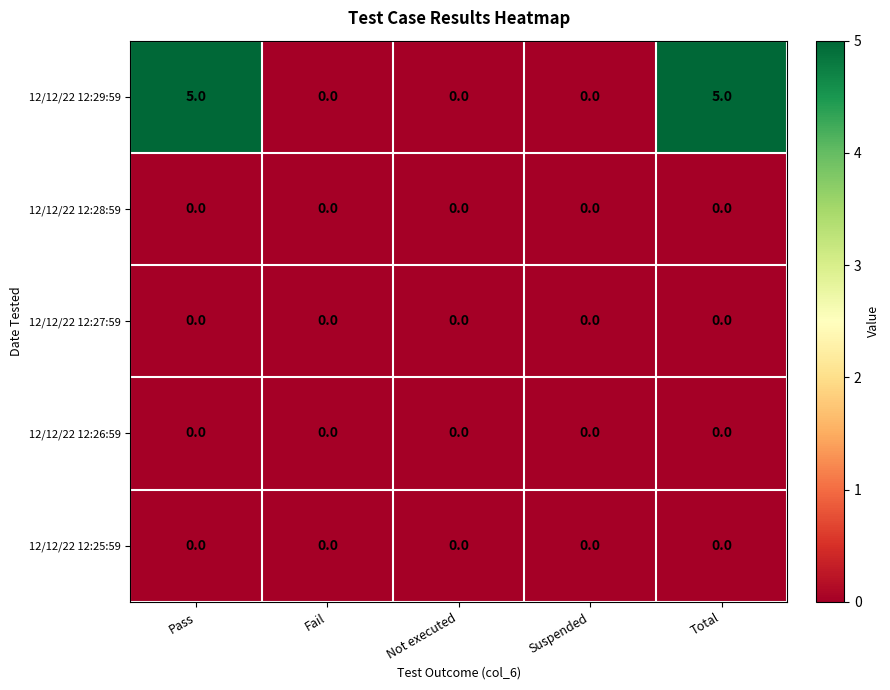

Which series has the largest range (max minus min)?

12/12/22 12:29:59